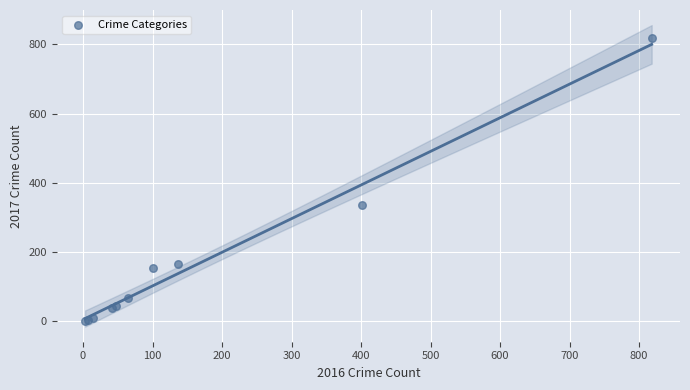

What Y value in the scatter plot is closest to 411?

336